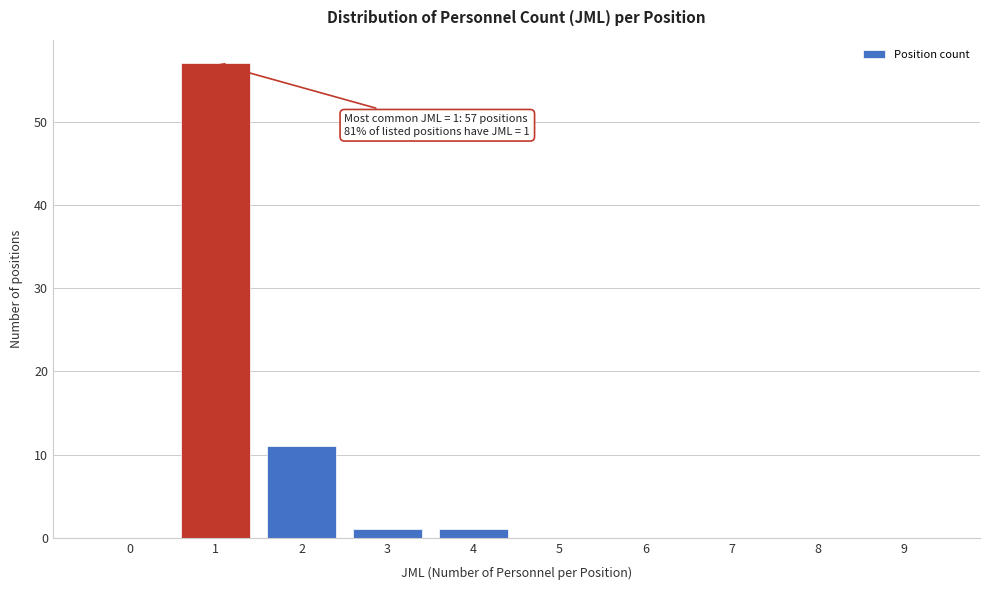

Reading left to right, list all the values displayed in this chart.

0=0	1=57	2=11	3=1	4=1	5=0	6=0	7=0	8=0	9=0